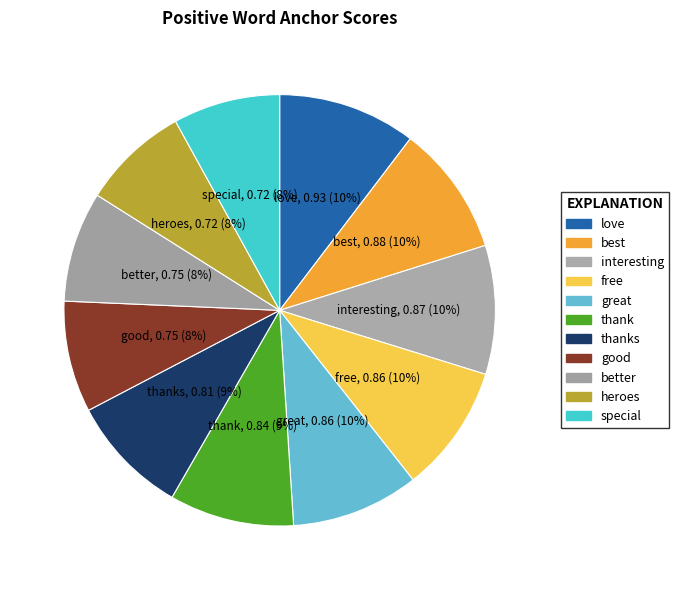

Count the number of slices in the pie.

11